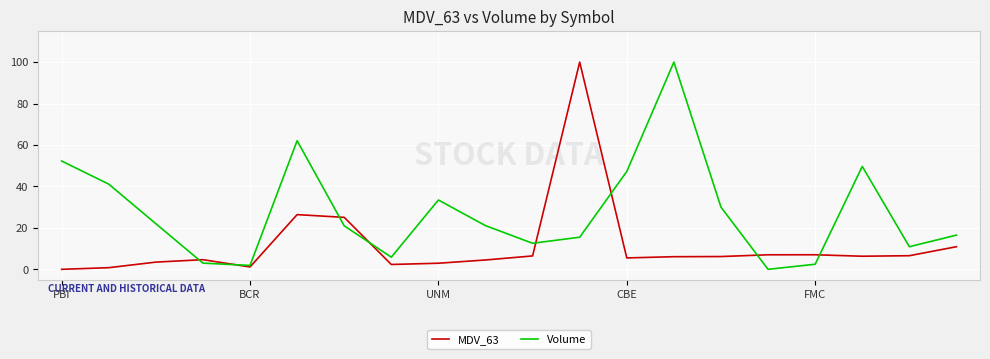

What is the maximum value shown in the chart?

100.0